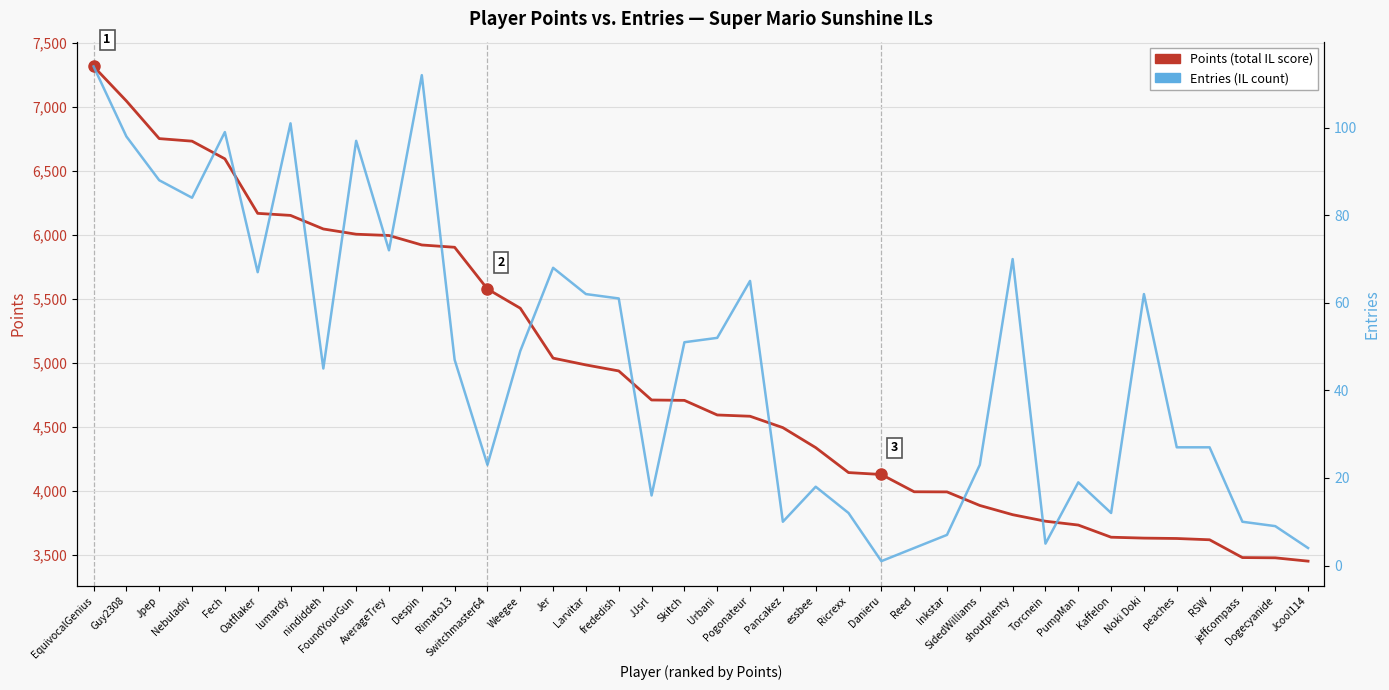

Rank the series by their maximum value, from highest to lowest.

Points (total IL score), Entries (IL count)